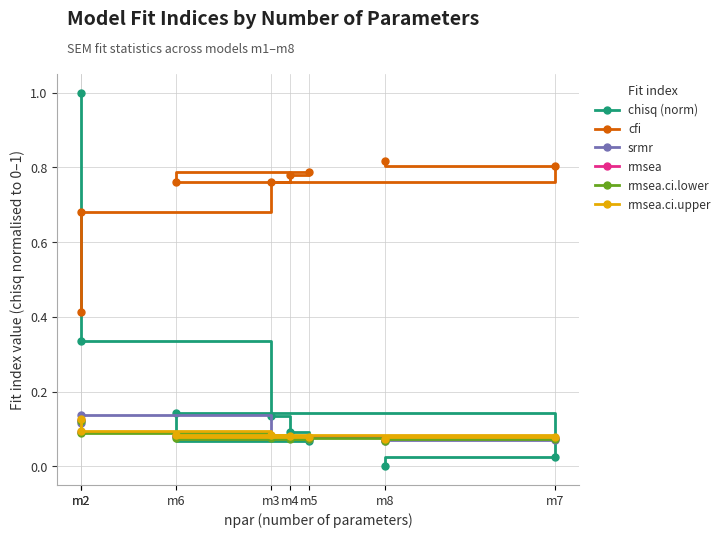

Where do rmsea.ci.upper and srmr first cross each other?

m2 and m2